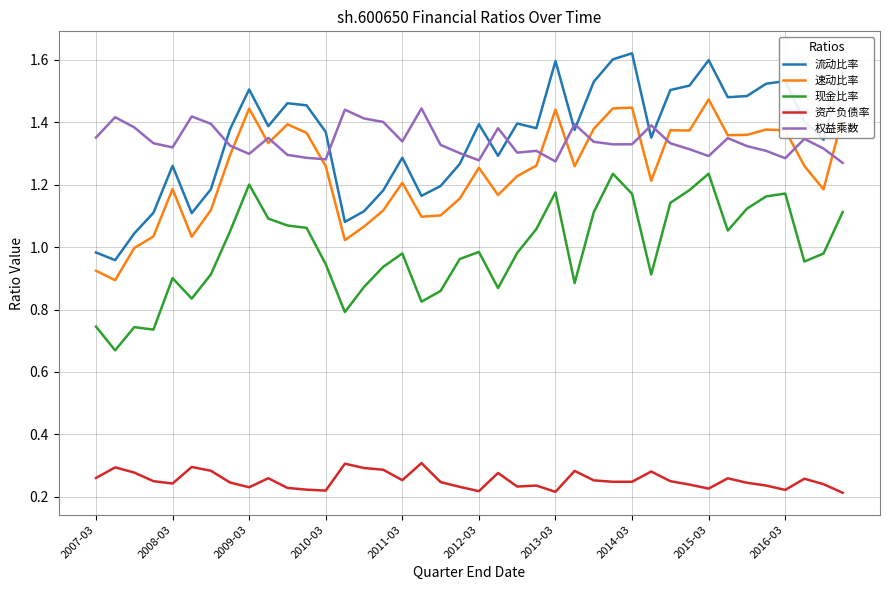

True or false: 资产负债率 and 现金比率 cross at least once.

False